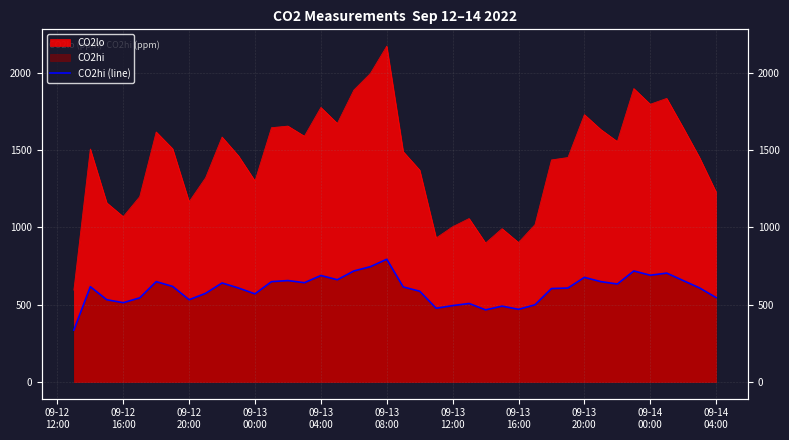

Does the chart have visible grid lines?

Yes